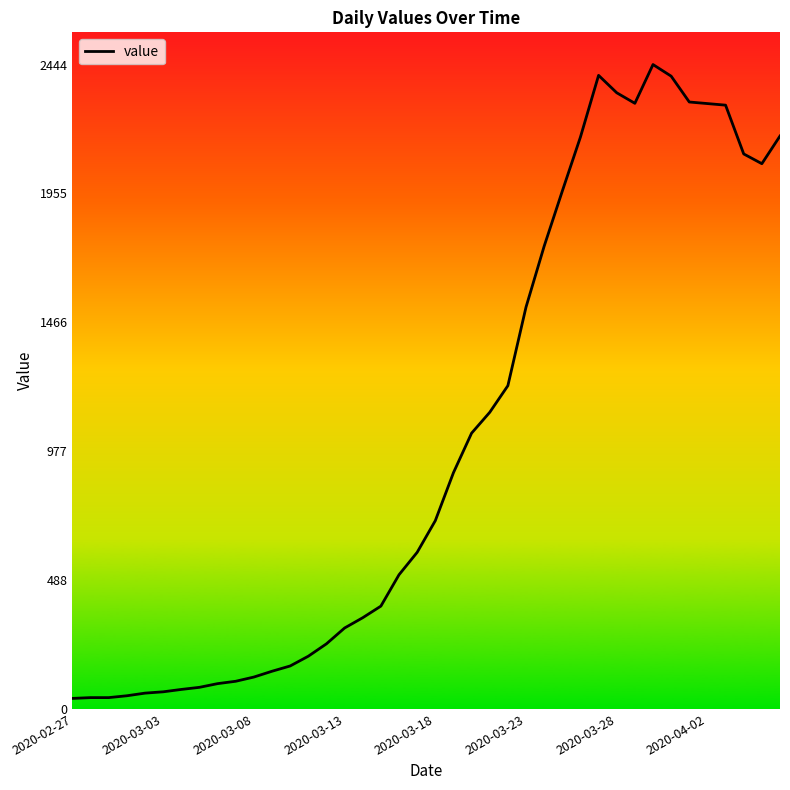

What is the difference between the maximum and minimum values?

2404